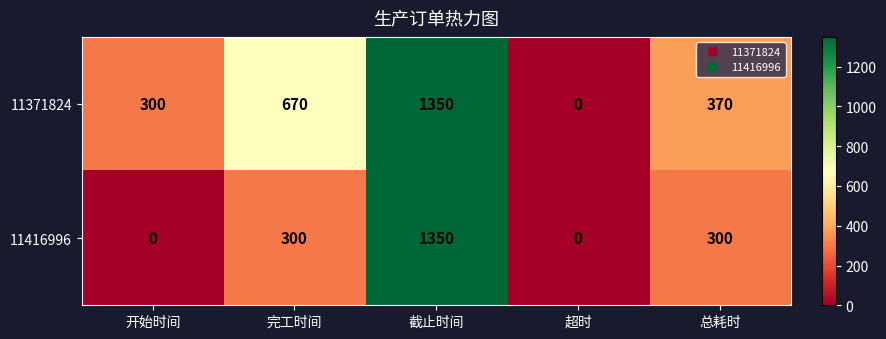

Where does the 11371824 series first go above 370?

完工时间